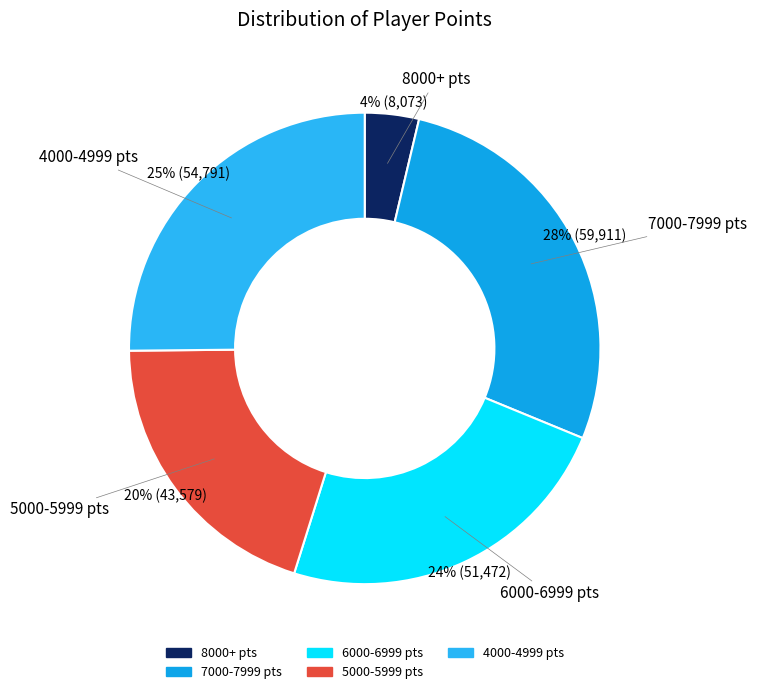

Which slice is the largest?

7000-7999 pts